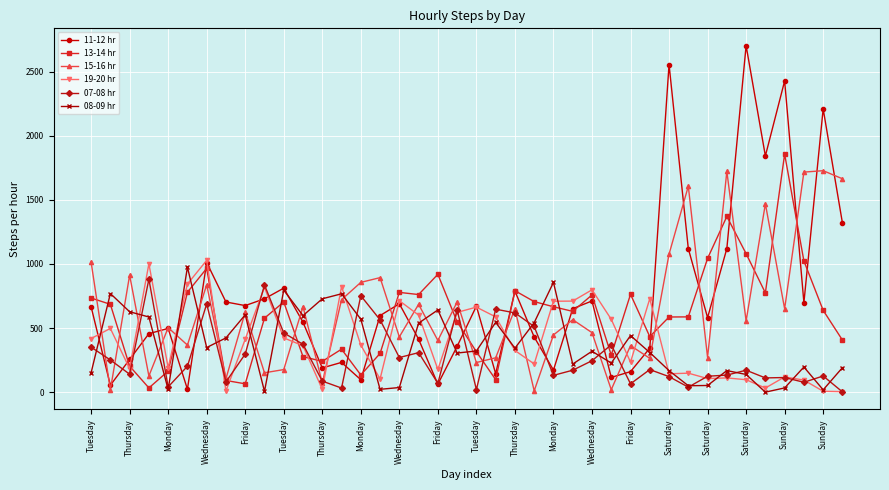

Which series has the widest spread of values?

11-12 hr